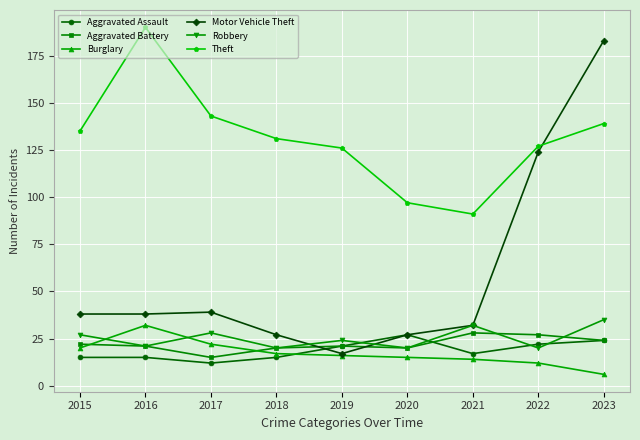

What is the highest value of the Theft series?

190